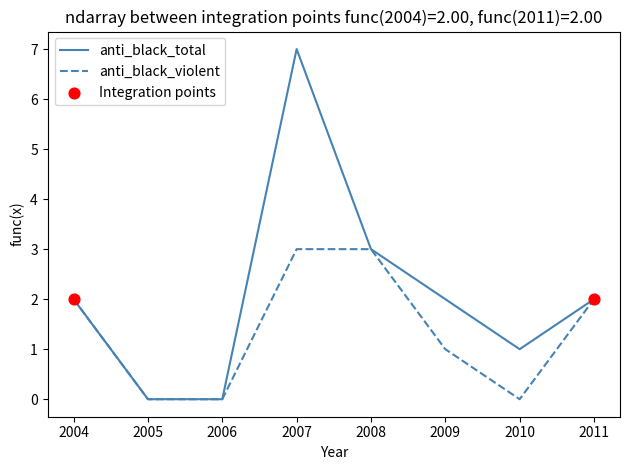

Which series has the widest spread of values?

anti_black_total